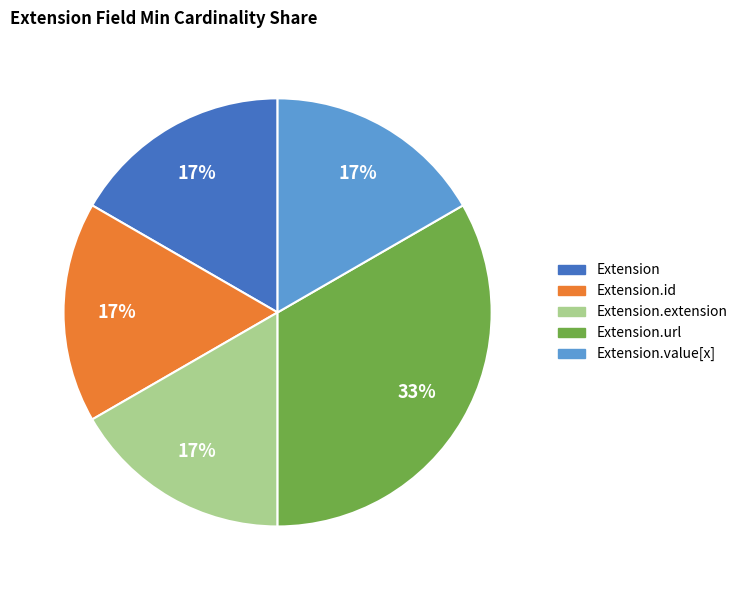

Does any single category account for the majority?

No